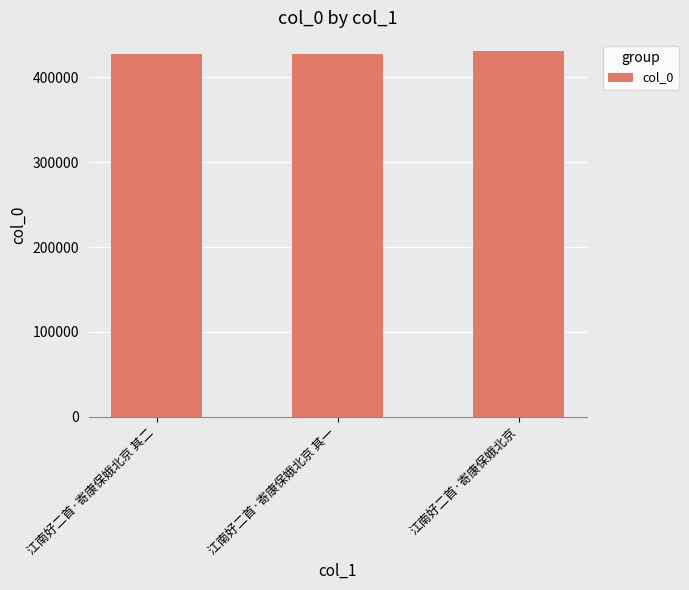

What is the change in value from 江南好二首·寄康保娥北京 其一 to 江南好二首·寄康保娥北京?

+3661